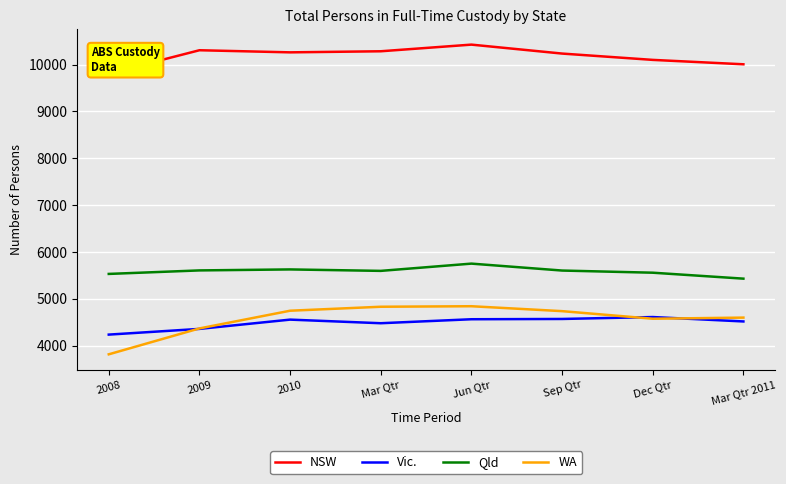

Is this an area chart (filled region under the line)?

No